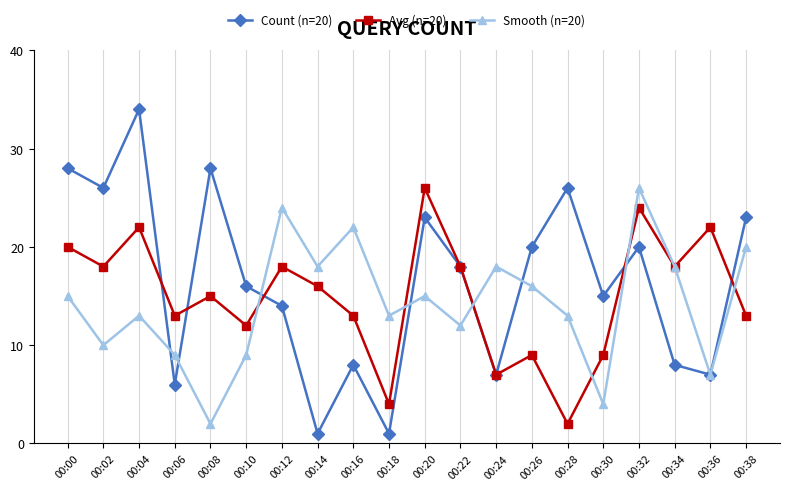

The Smooth (n=20) series shows 19 at 00:28. True or false?

False